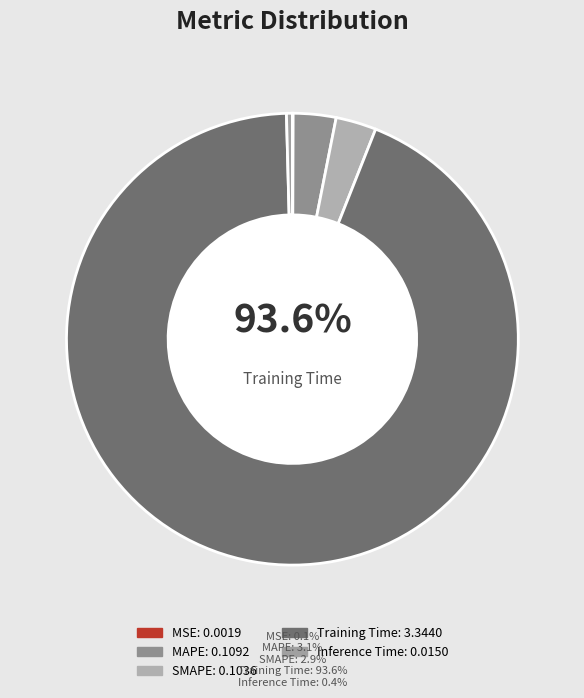

Does Training Time represent more than half of the total?

Yes